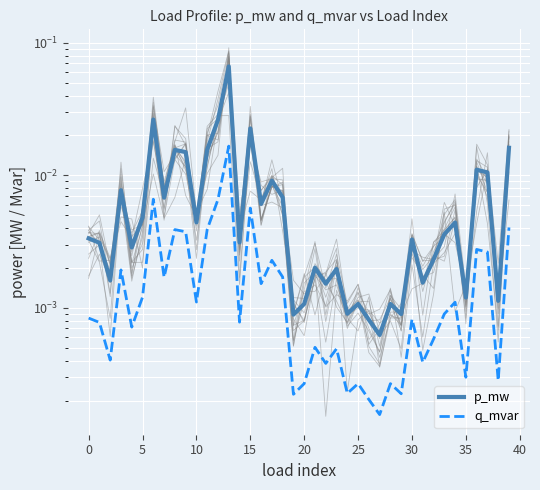

At which category is the sum across all series the highest?

13